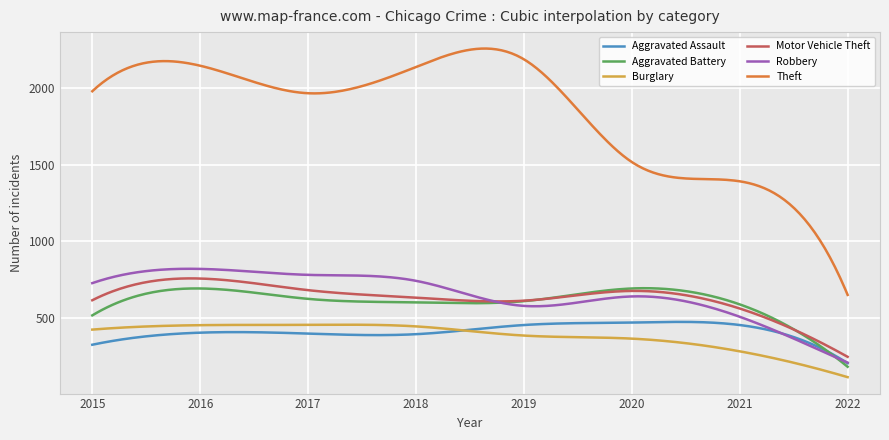

Which series has the widest spread of values?

Theft